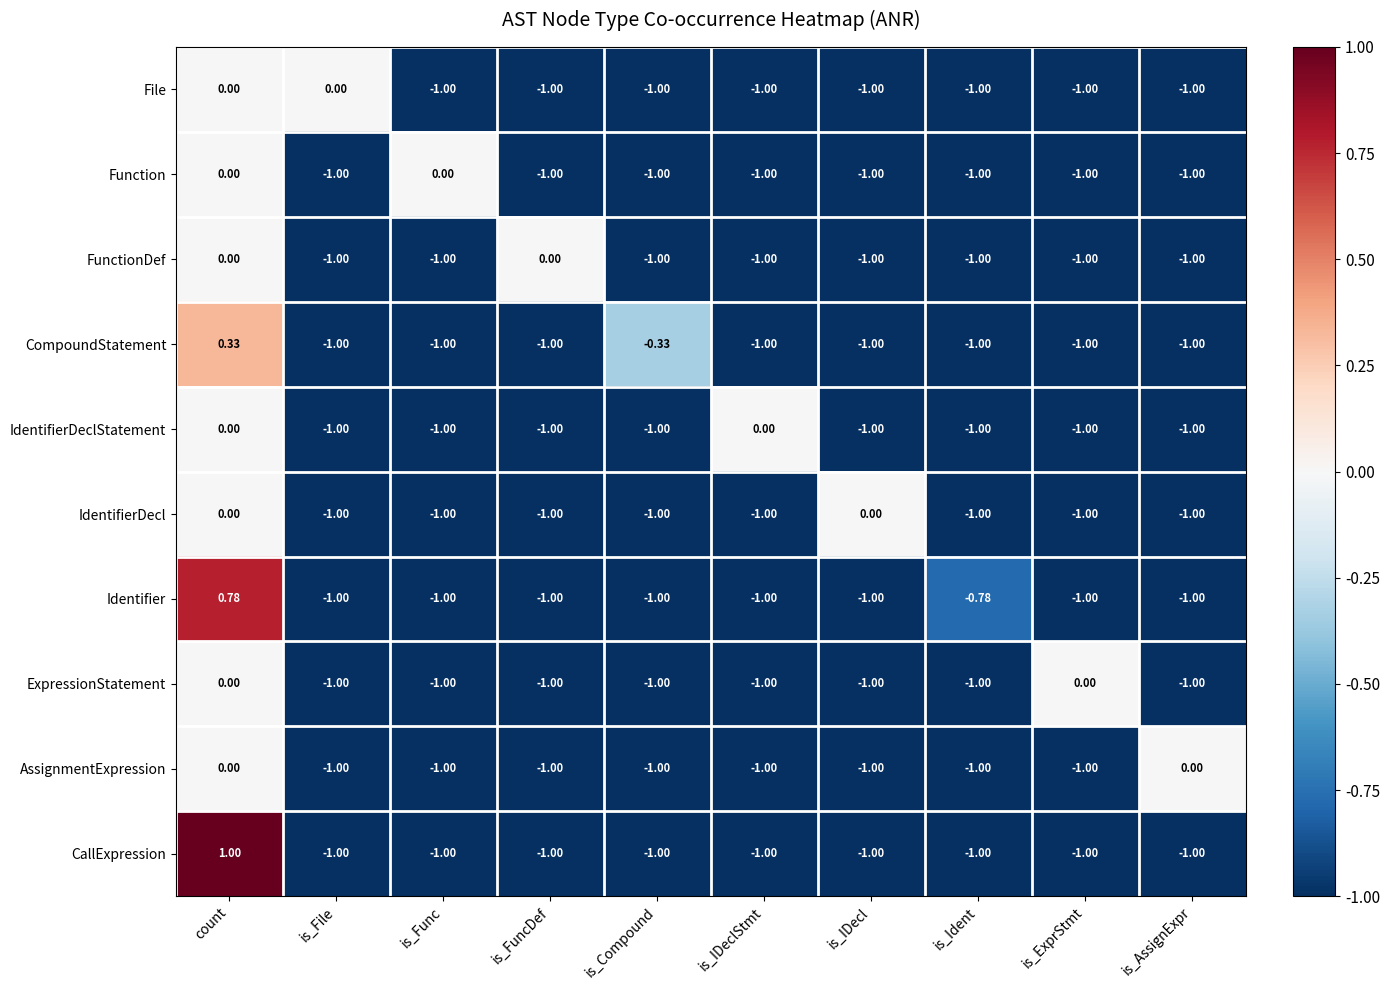

Which series has the largest range (max minus min)?

CallExpression